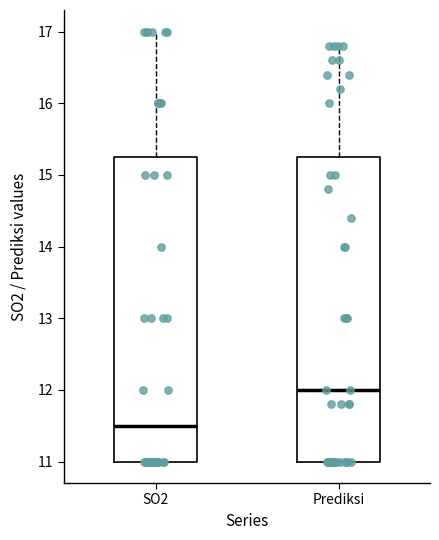

Reading left to right, transcribe this box plot: for each box, give where its median line is, the range the box spans, and where its two whiskers end, as read against the y-axis. The values are not printed on the chart, so give them approximately, as read against the axis.

SO2: median 11.5, box 11.0 to 15.3, whiskers 11.0 to 17.0
Prediksi: median 12.0, box 11.0 to 15.3, whiskers 11.0 to 16.8